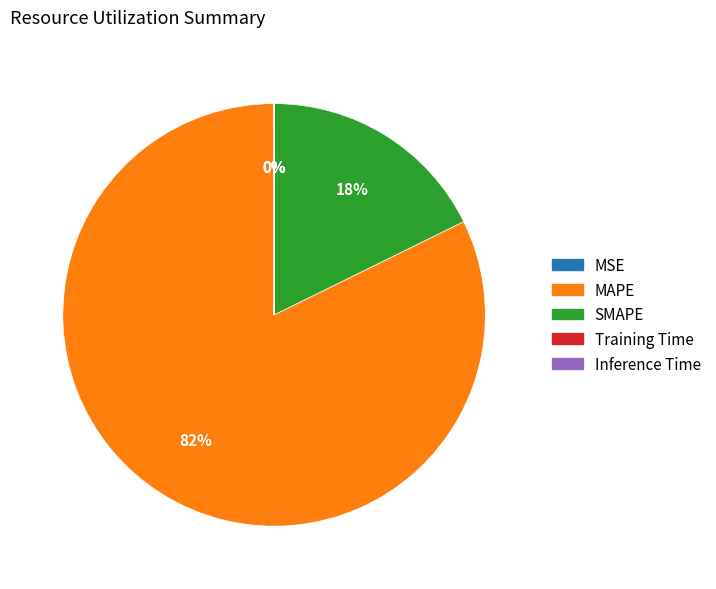

Which slice is the largest?

MAPE